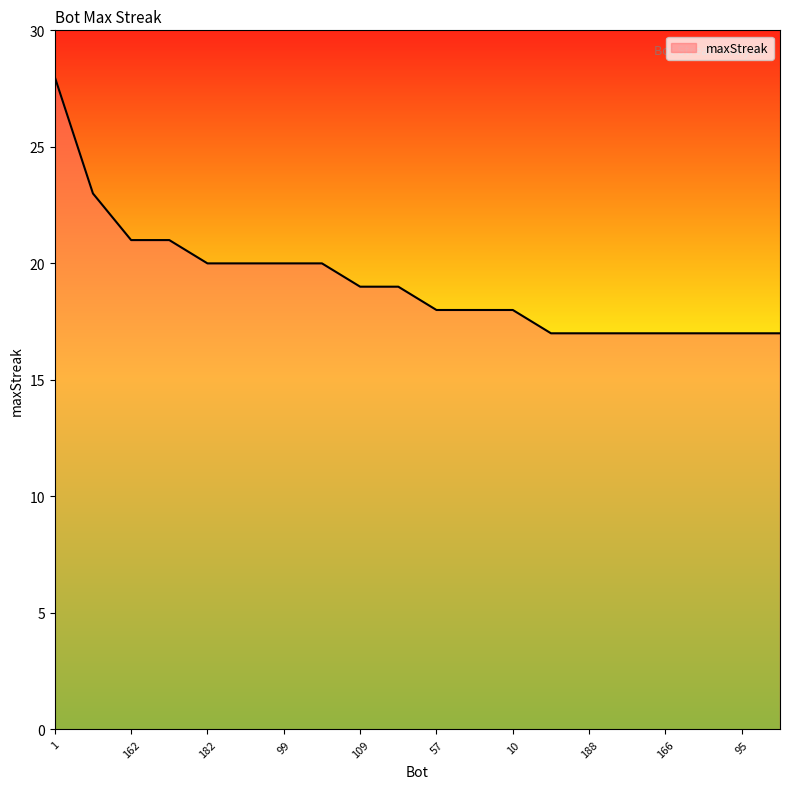

What is the smallest value displayed?

17